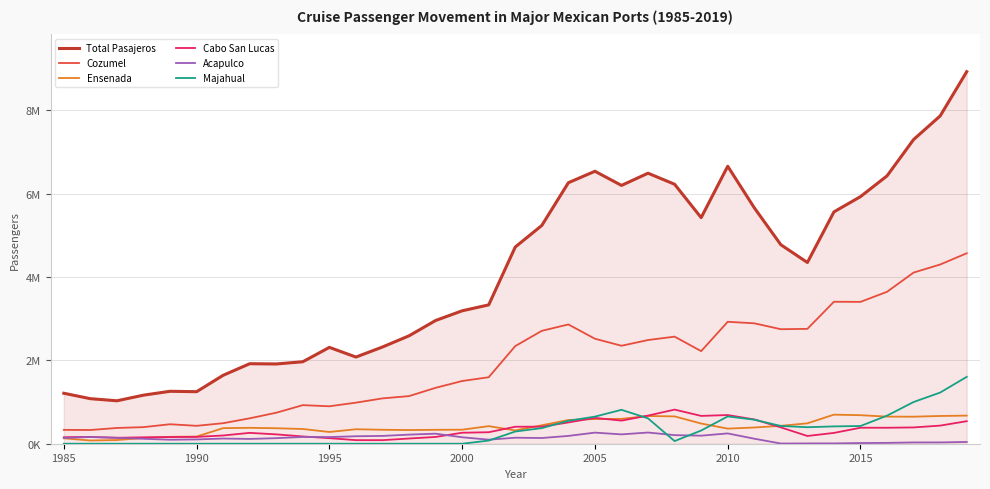

What are all the series names shown in the legend?

Total Pasajeros, Cozumel, Ensenada, Cabo San Lucas, Acapulco, Majahual